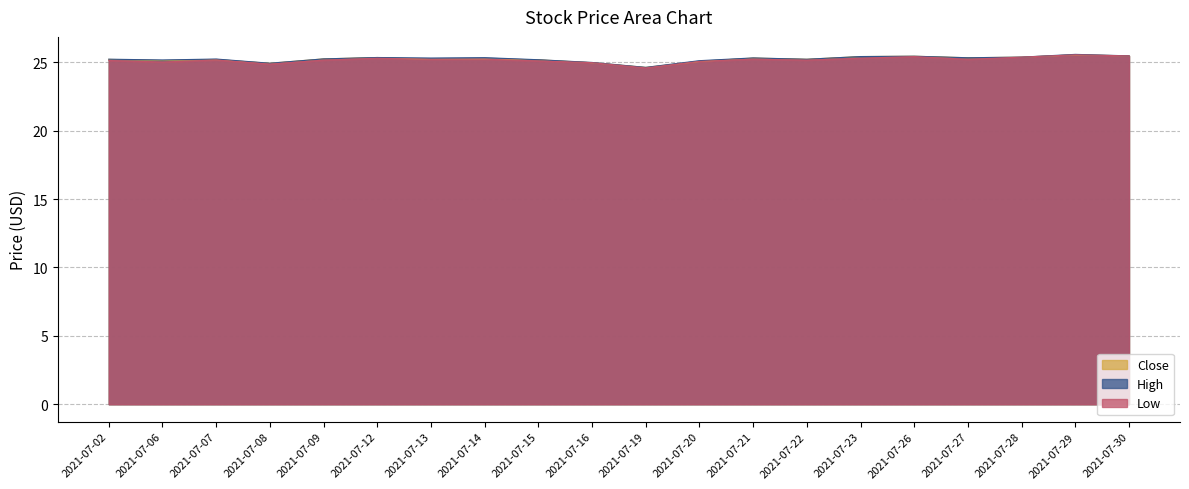

True or false: High has more than 2 points higher than both neighbors.

True